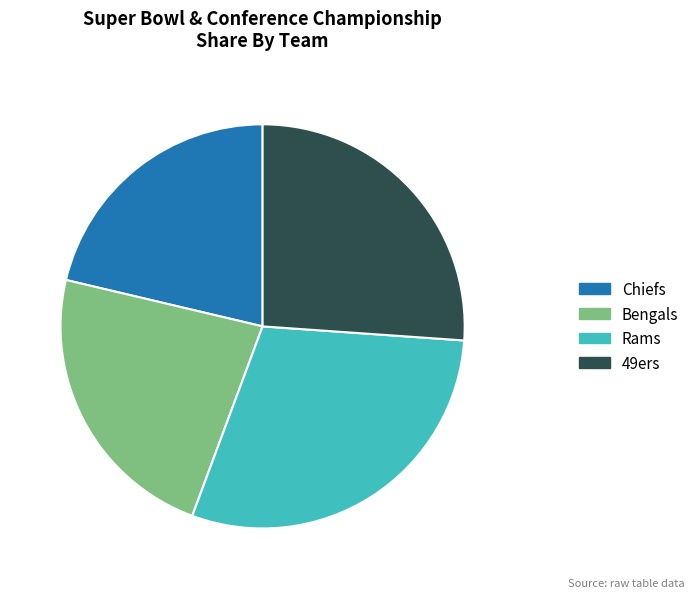

Rank the categories by value from highest to lowest.

Rams, 49ers, Bengals, Chiefs